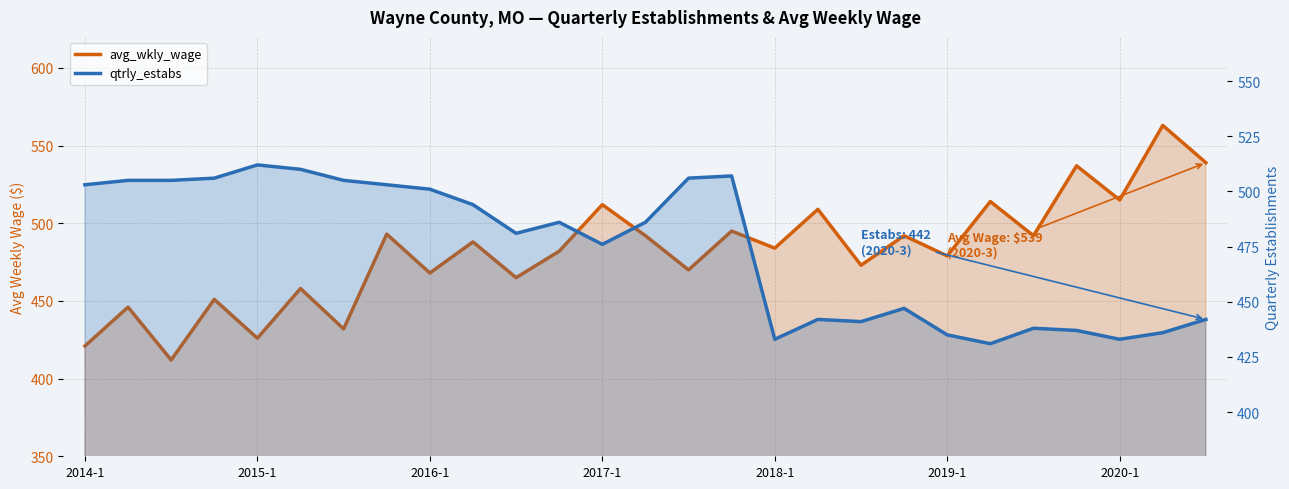

Which series has the largest total across all categories?

avg_wkly_wage